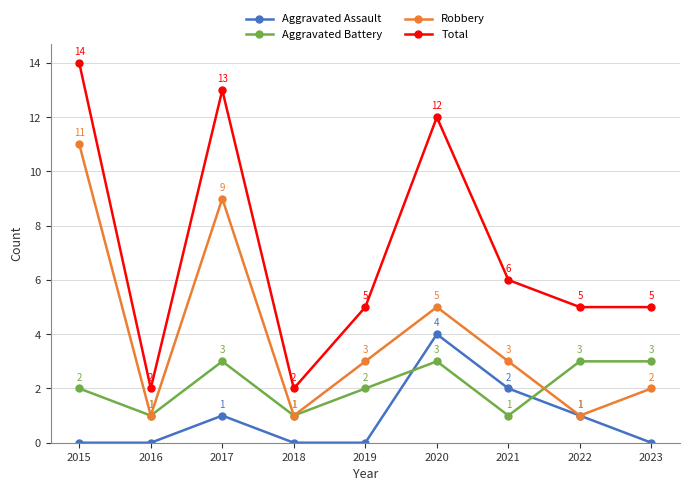

What is the minimum value for Total?

2